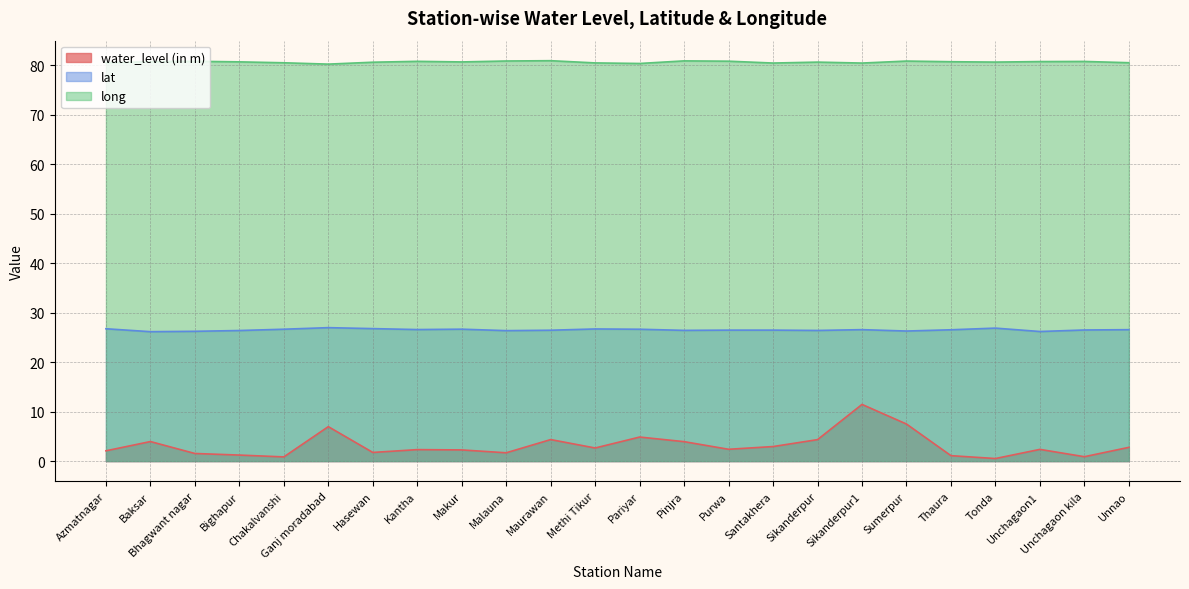

At which category does the chart reach its minimum across all series?

Tonda